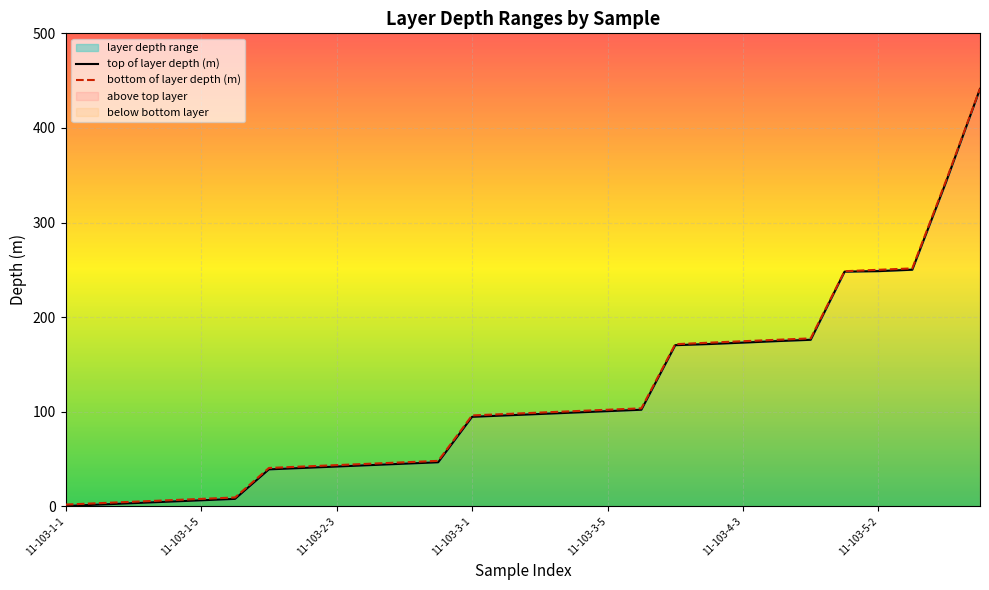

True or false: top of layer depth (m) and bottom of layer depth (m) intersect in this chart.

False